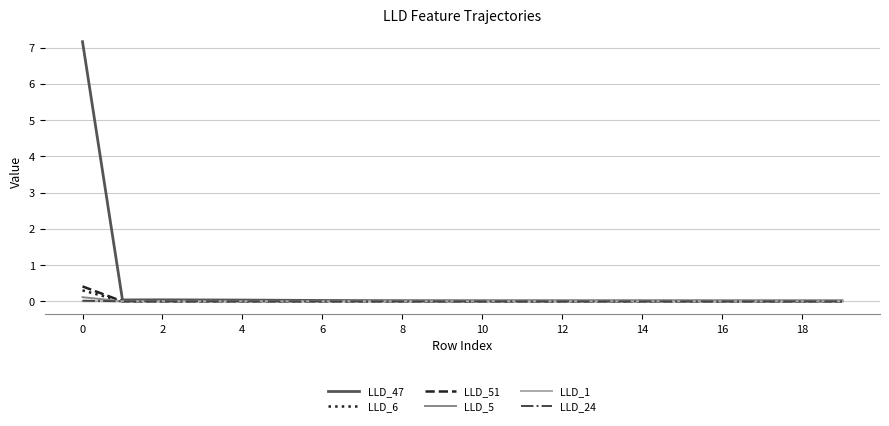

Which series has the widest spread of values?

LLD_47